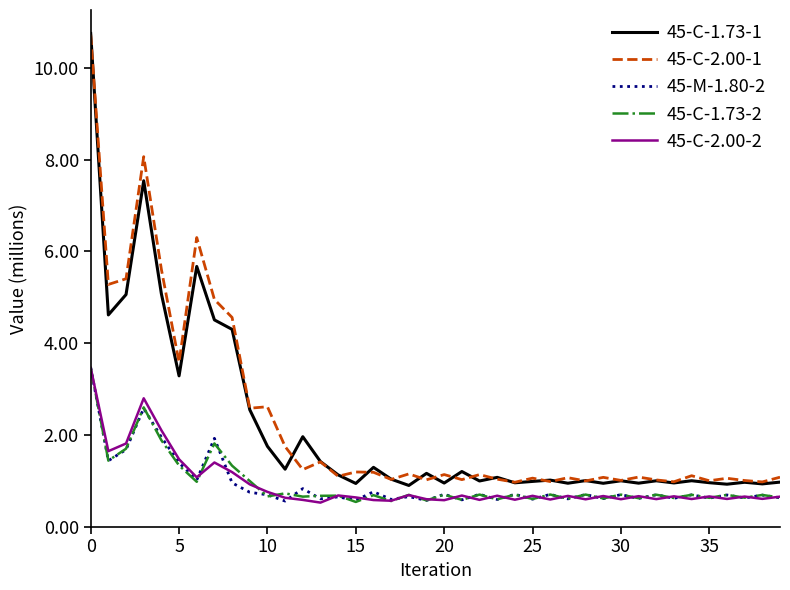

True or false: 45-C-1.73-1 and 45-M-1.80-2 intersect in this chart.

False